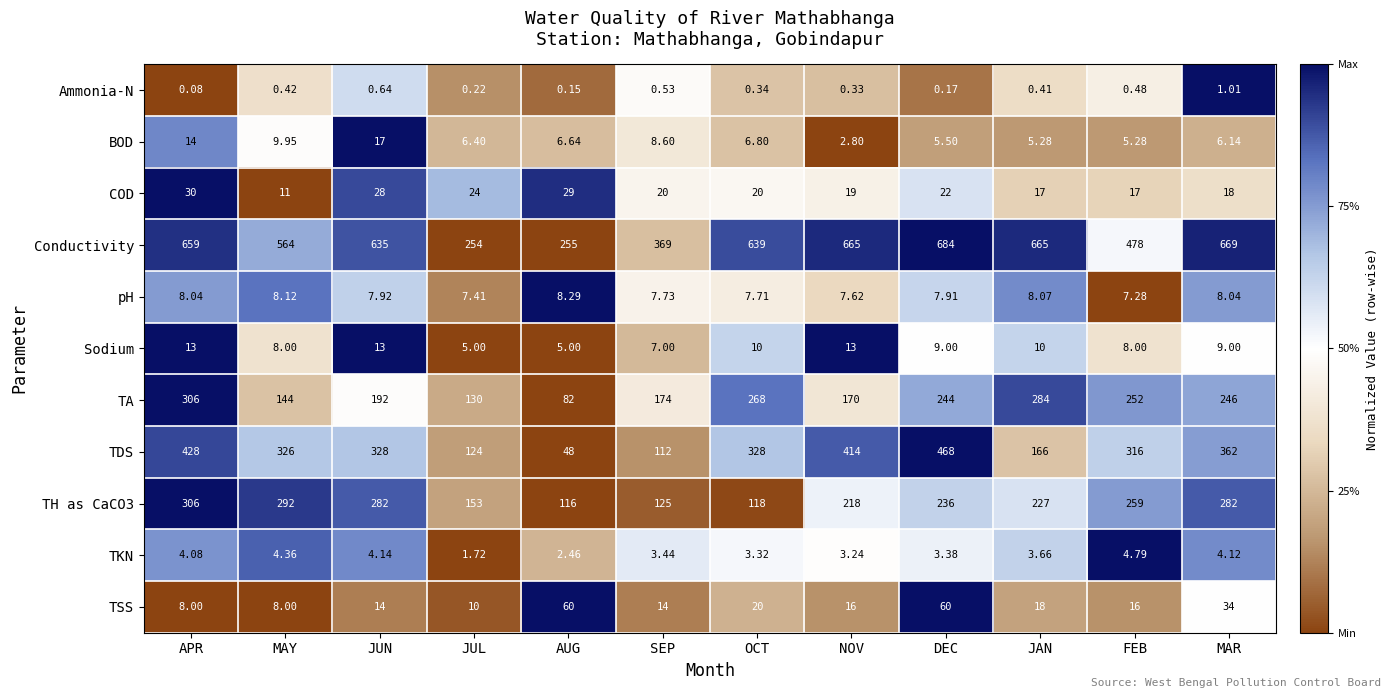

What is the spread (max minus min) of values at MAR?

668.0